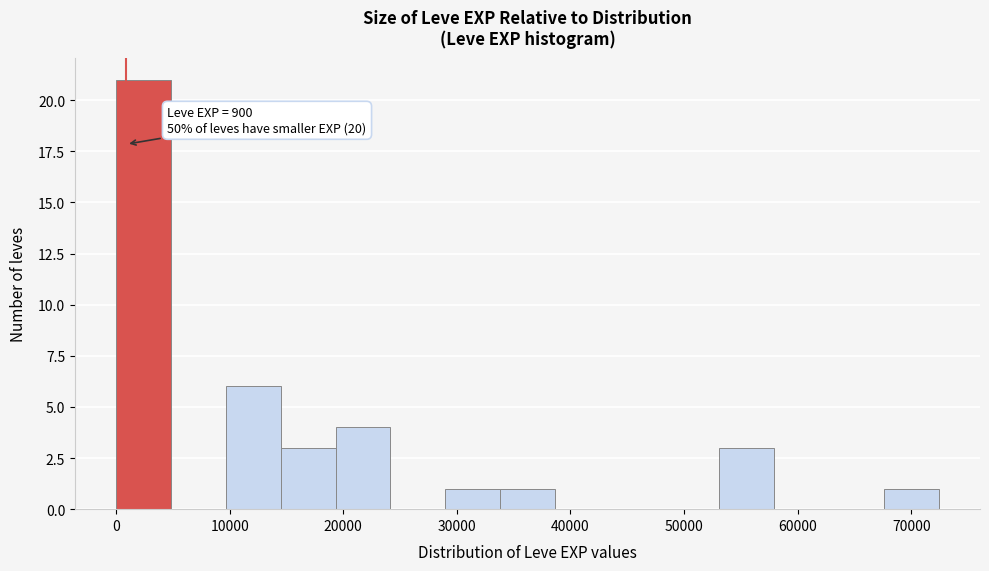

Over which range of the x-axis is the bar tallest?

0 to 5000